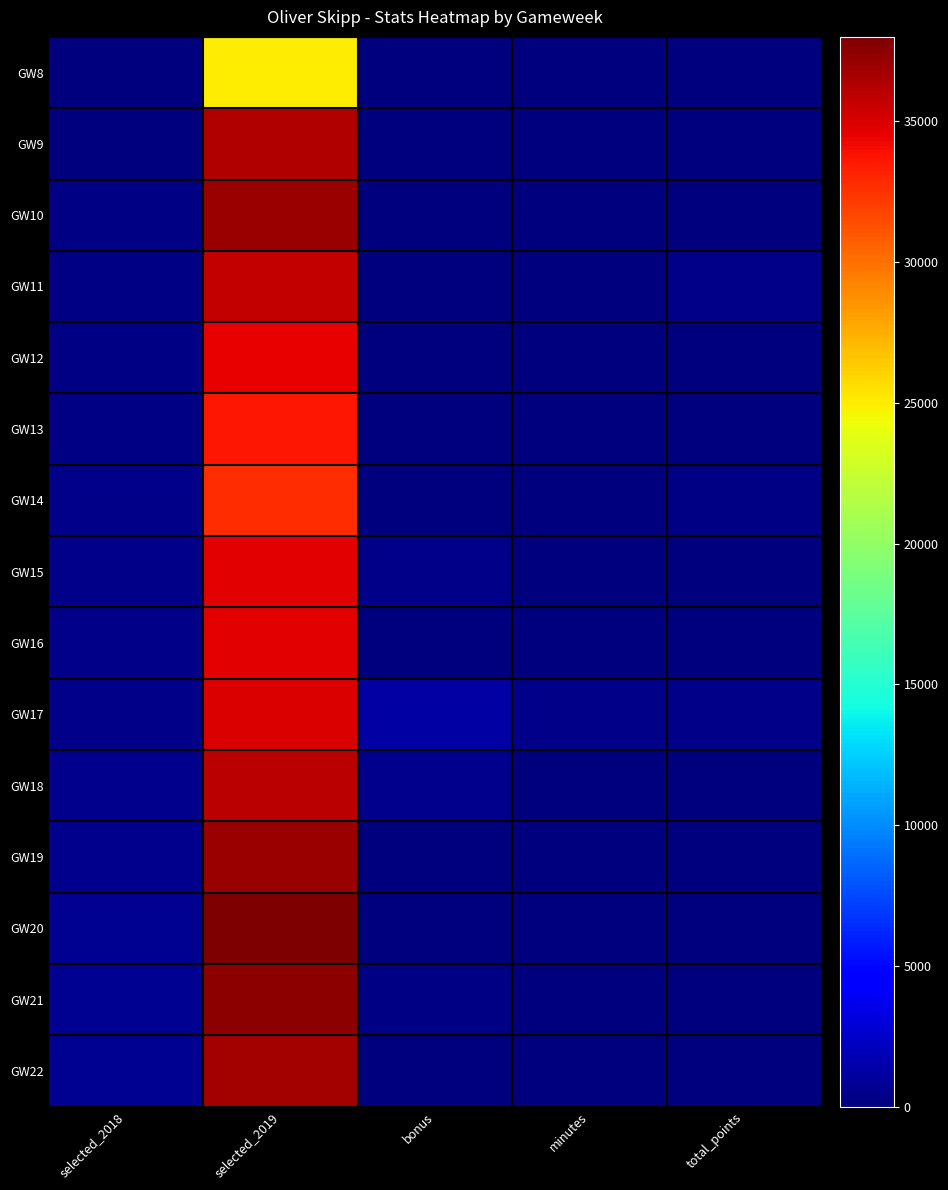

At which category is the sum across all series the highest?

selected_2019